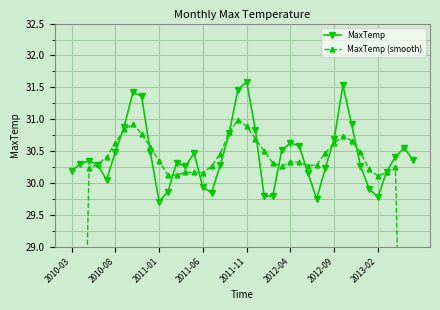

Reading left to right, what are all the values shown in this chart?

MaxTemp: 30.2	30.3	30.4	30.3	30.1	30.5	30.9	31.4	31.4	30.5	29.7	29.9	30.3	30.3	30.5	29.9	29.9	30.3	30.8	31.5	31.6	30.8	29.8	29.8	30.5	30.6	30.6	30.2	29.8	30.2	30.7	31.5	30.9	30.3	29.9	29.8	30.2	30.4	30.6	30.4
MaxTemp (smooth): 18.2	24.2	30.2	30.3	30.4	30.6	30.8	30.9	30.8	30.6	30.3	30.1	30.1	30.2	30.2	30.2	30.3	30.5	30.8	31.0	30.9	30.7	30.5	30.3	30.3	30.3	30.3	30.3	30.3	30.5	30.6	30.7	30.7	30.5	30.2	30.1	30.2	30.3	24.3	18.3